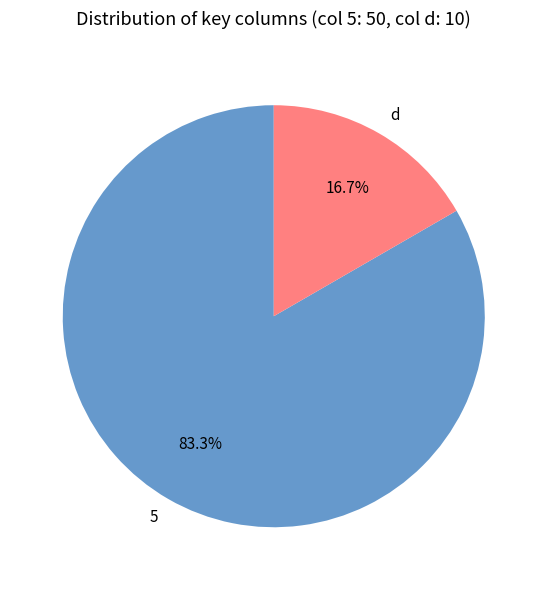

Is 5 the majority of the pie?

Yes